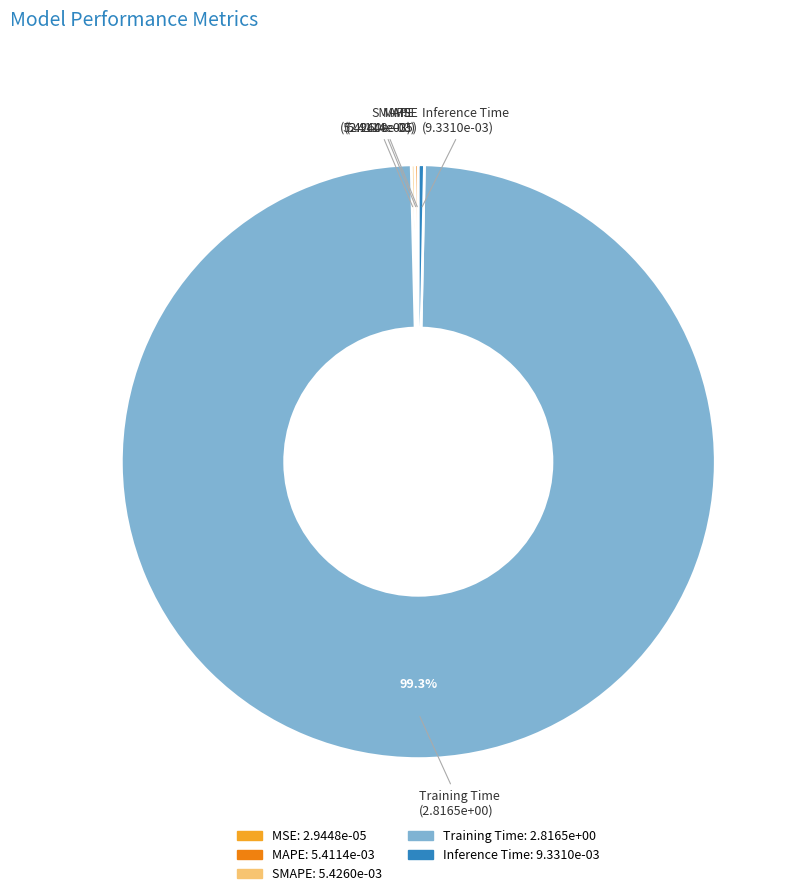

Which category has the biggest portion of the pie?

Training Time